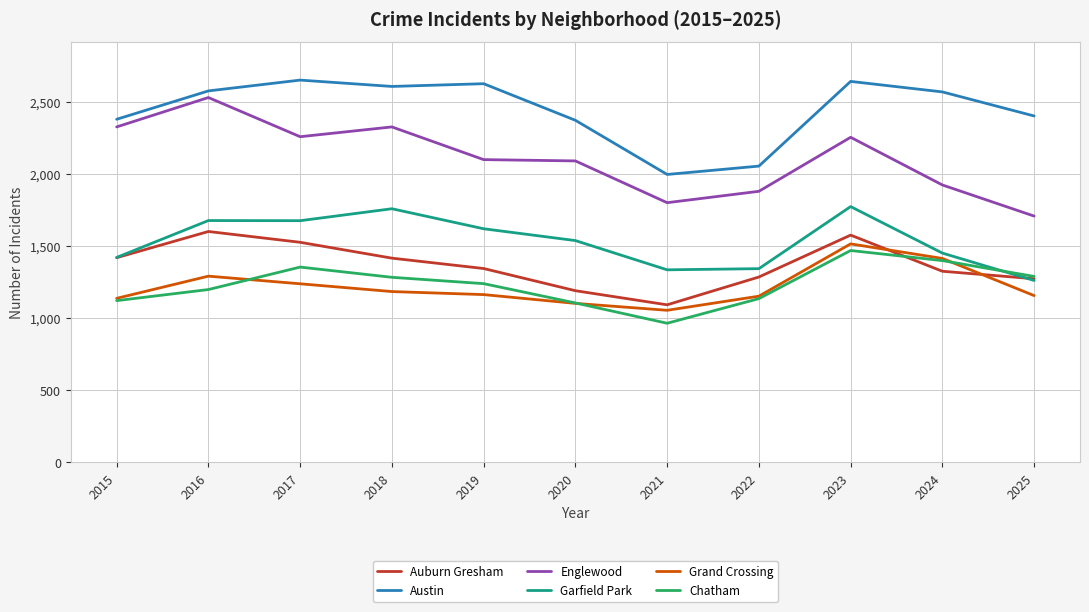

At 2023, list the series in order from largest to smallest.

Austin, Englewood, Garfield Park, Auburn Gresham, Grand Crossing, Chatham